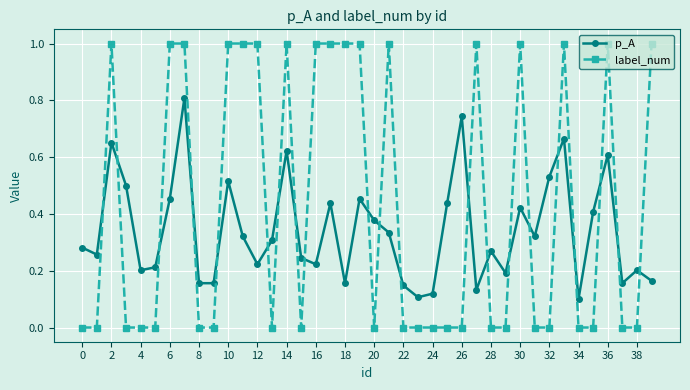

How many intersections are there between p_A and label_num?

21